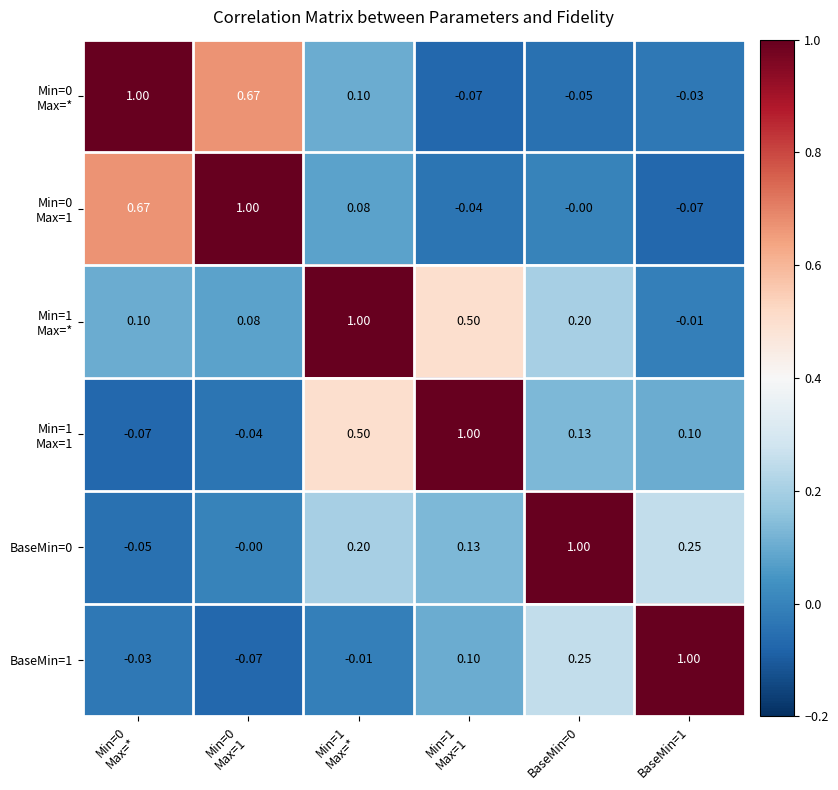

What is the total value across all series at BaseMin=1?

1.2